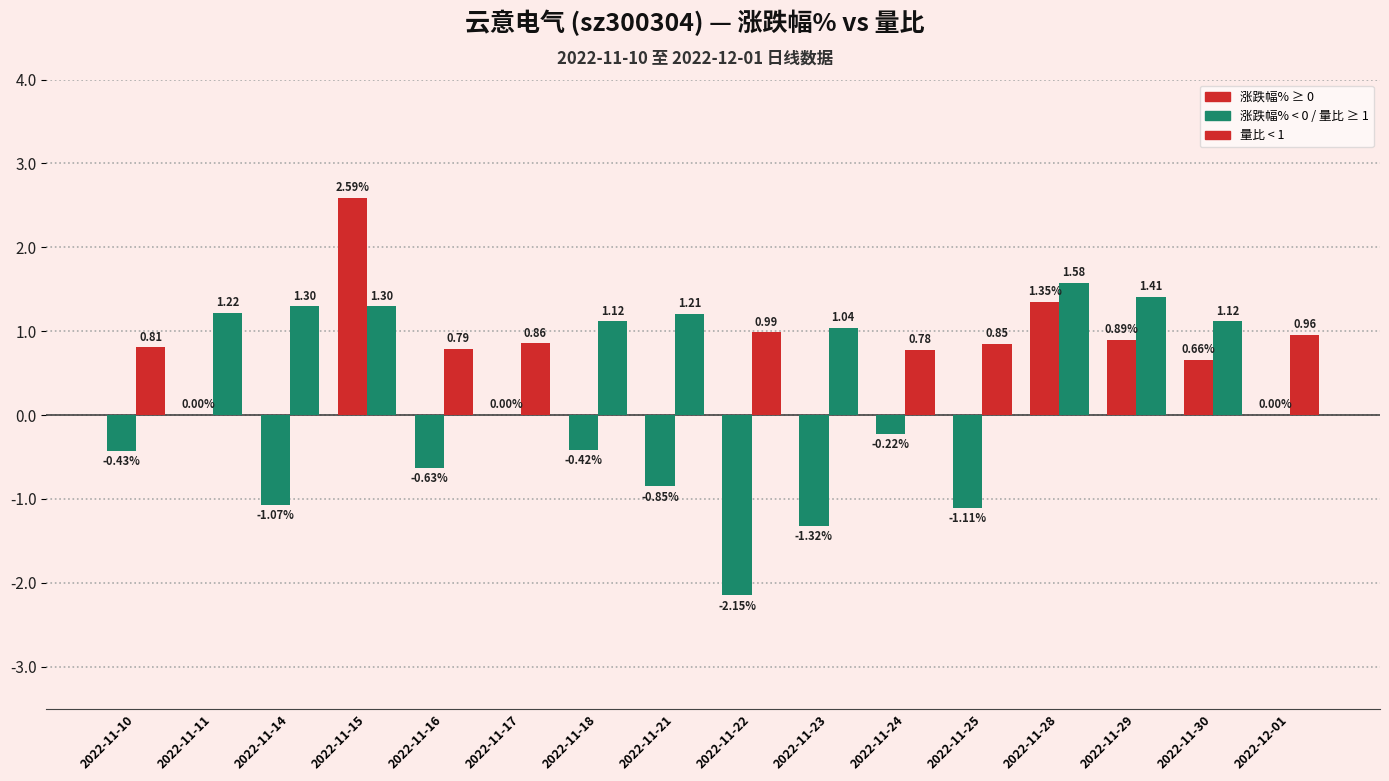

Are the bars horizontal?

No